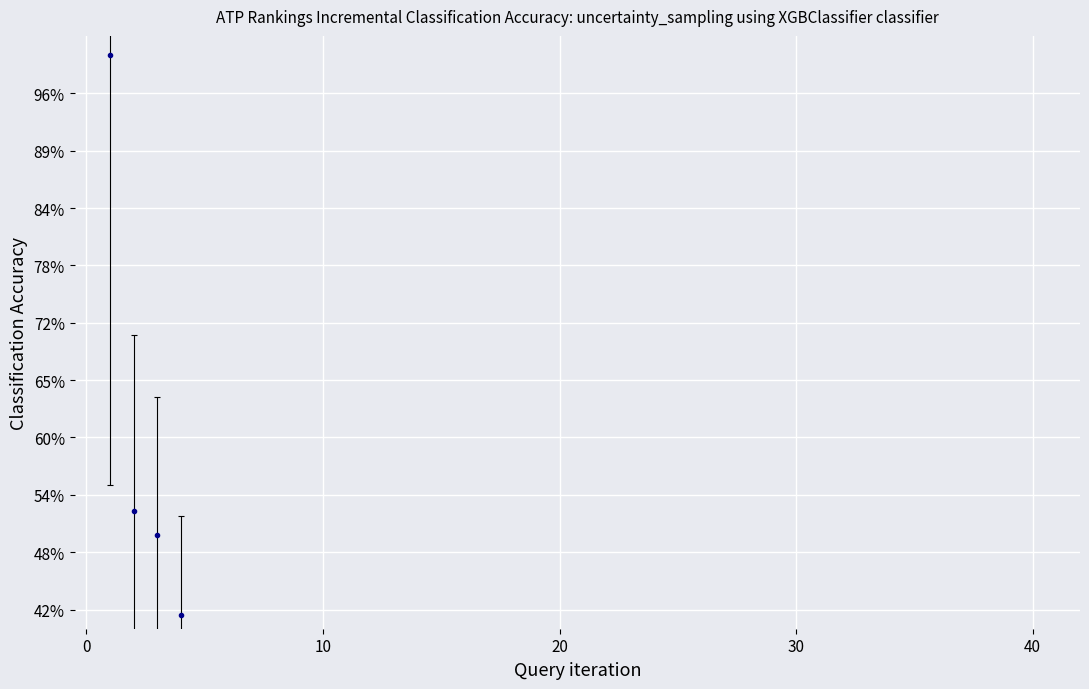

True or false: the data shows 0.3 at 10.

False